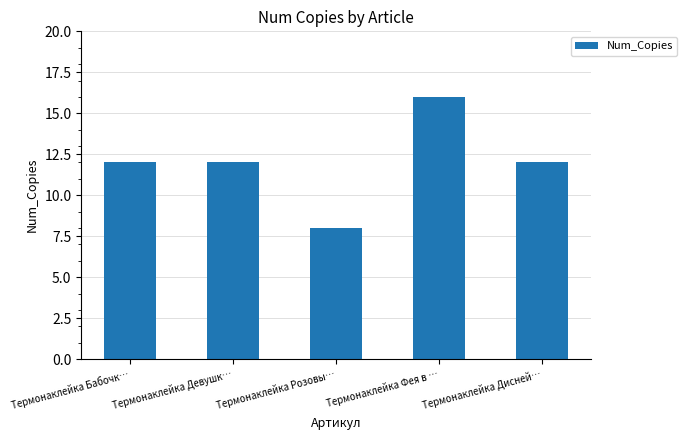

How many bars are there in total?

5